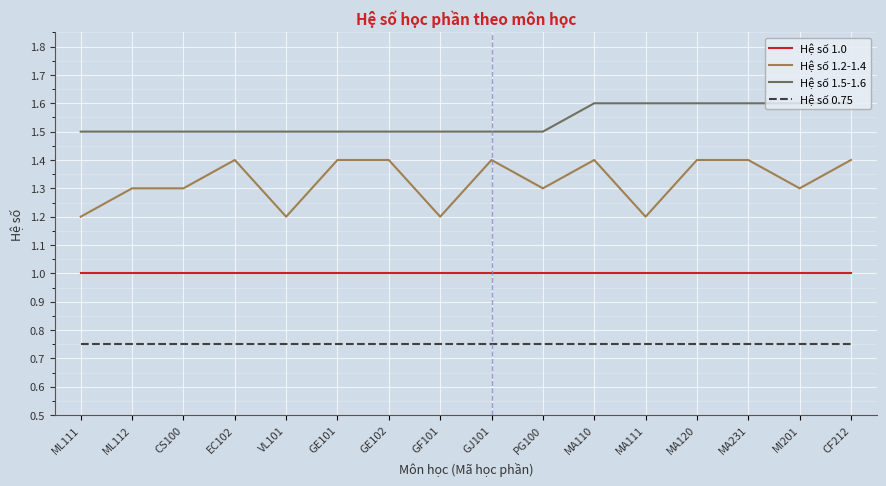

What position from the right is MA231?

3